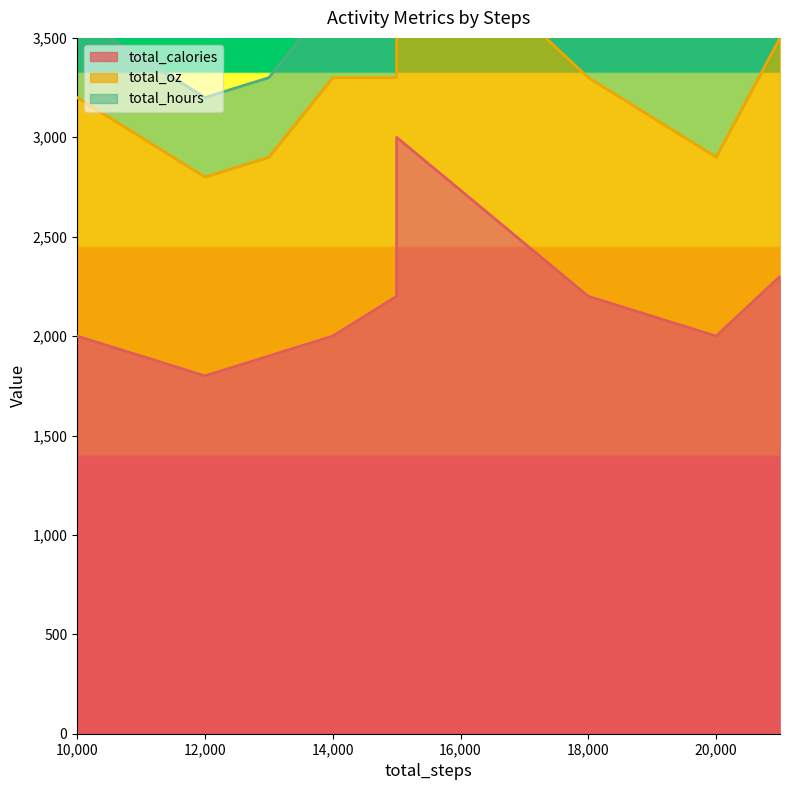

True or false: total_oz and total_hours cross at least once.

False